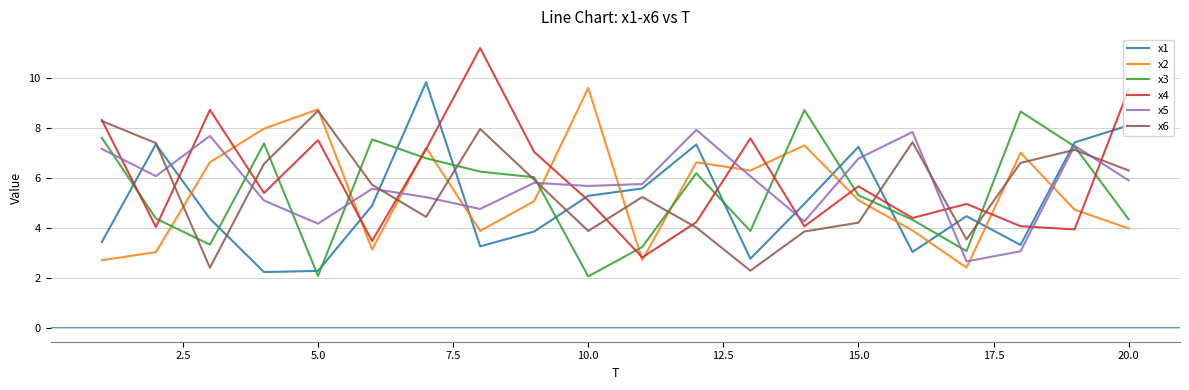

Count the number of categories in the chart.

20